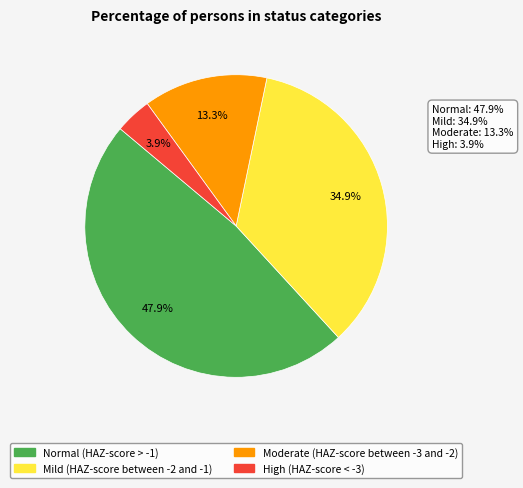

What is the smallest slice in the pie chart?

High (HAZ-score < -3)